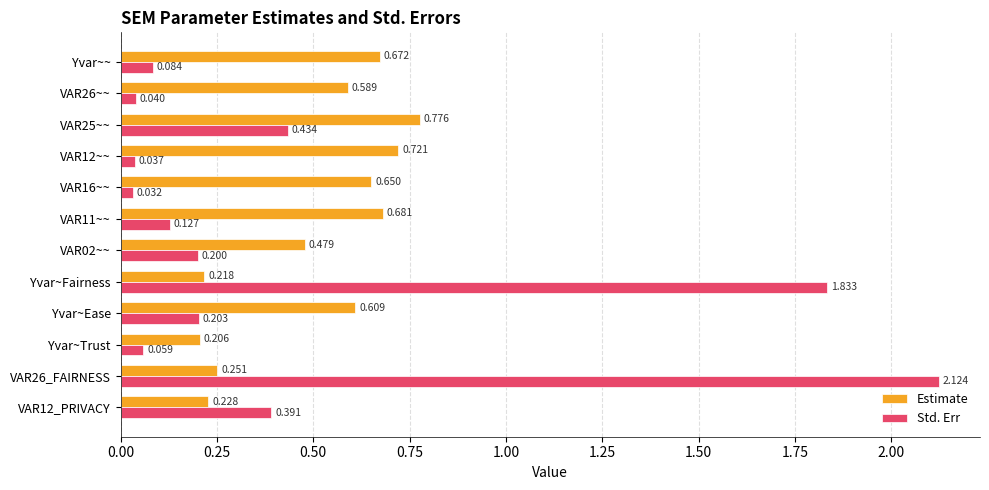

Which series has the largest range (max minus min)?

Std. Err